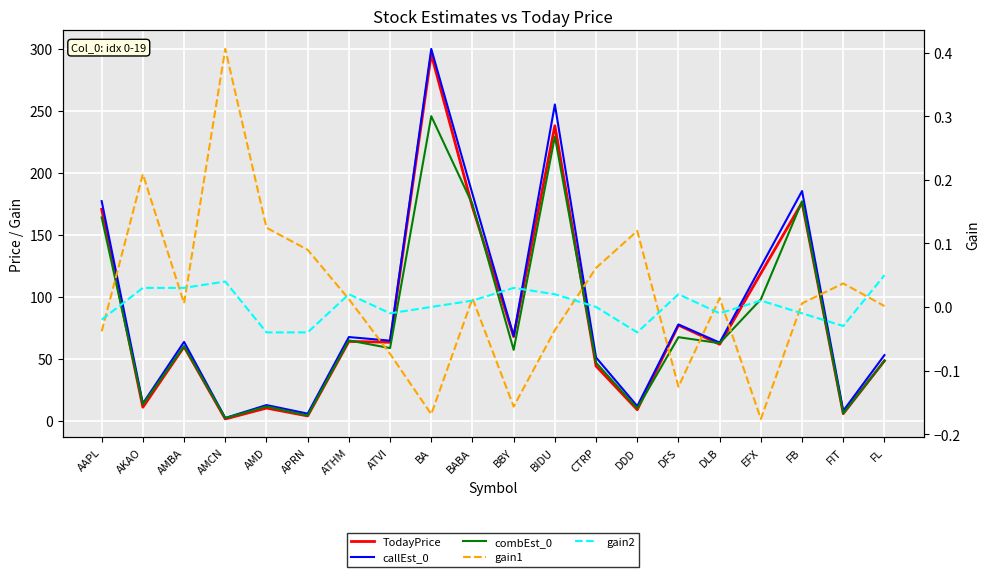

What are all the series names shown in the legend?

TodayPrice, callEst_0, combEst_0, gain1, gain2